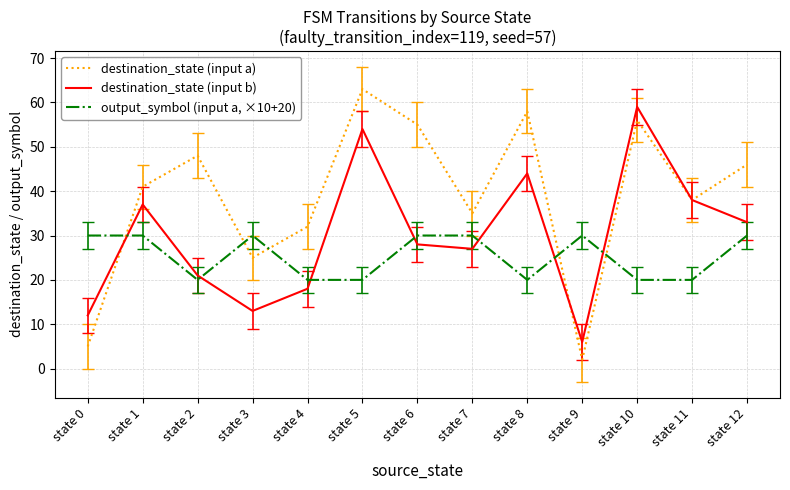

Reading right to left, what are all the values shown in this chart?

destination_state (input a): state 12=46	state 11=38	state 10=56	state 9=2	state 8=58	state 7=35	state 6=55	state 5=63	state 4=32	state 3=25	state 2=48	state 1=41	state 0=5
destination_state (input b): state 12=33	state 11=38	state 10=59	state 9=6	state 8=44	state 7=27	state 6=28	state 5=54	state 4=18	state 3=13	state 2=21	state 1=37	state 0=12
output_symbol (input a, ×10+20): state 12=30	state 11=20	state 10=20	state 9=30	state 8=20	state 7=30	state 6=30	state 5=20	state 4=20	state 3=30	state 2=20	state 1=30	state 0=30